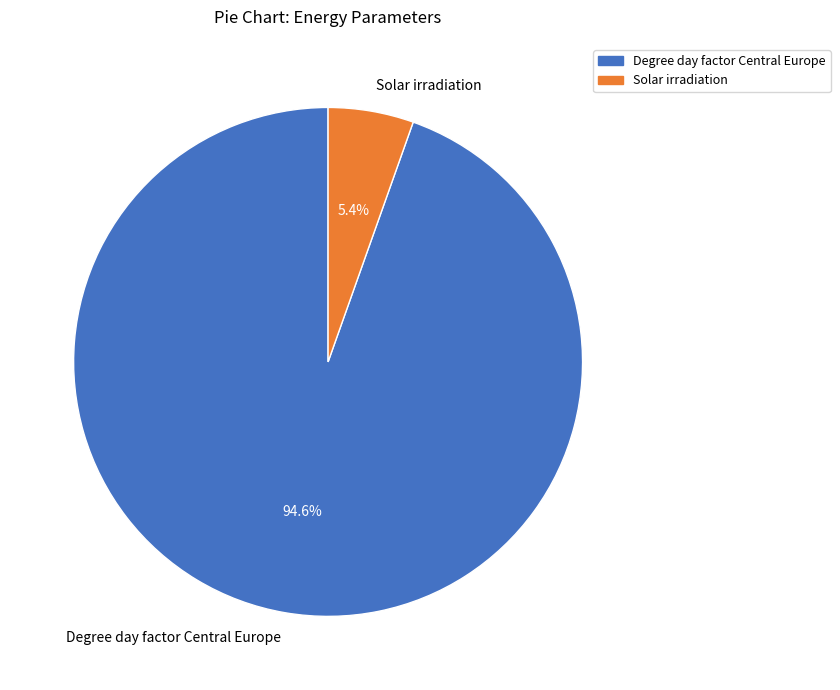

Does any single category account for the majority?

Yes